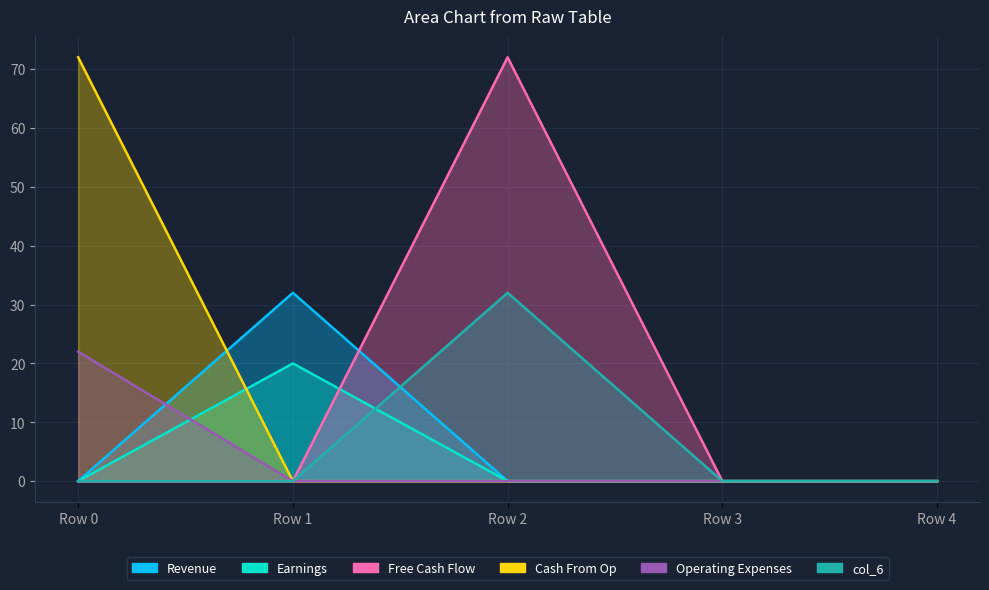

Reading left to right, extract all data points from this chart.

col_0: Row 0=0	Row 1=32	Row 2=0	Row 3=0	Row 4=0
col_1: Row 0=0	Row 1=20	Row 2=0	Row 3=0	Row 4=0
col_3: Row 0=0	Row 1=0	Row 2=72	Row 3=0	Row 4=0
col_4: Row 0=72	Row 1=0	Row 2=0	Row 3=0	Row 4=0
col_5: Row 0=22	Row 1=0	Row 2=0	Row 3=0	Row 4=0
col_6: Row 0=0	Row 1=0	Row 2=32	Row 3=0	Row 4=0